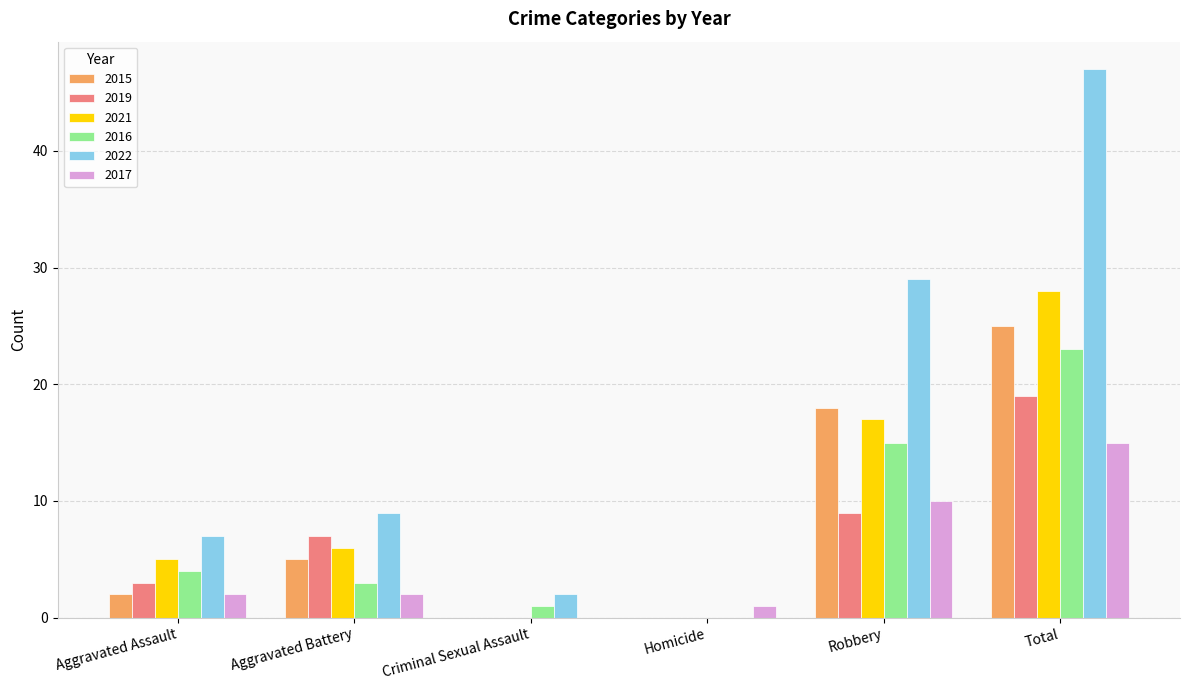

At which label is 2015 closest to 12?

Robbery